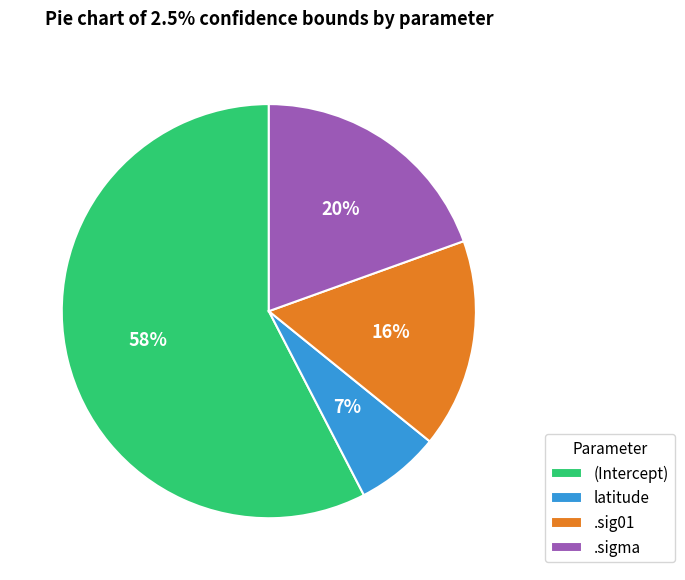

Approximately how many times larger is the value at .sigma compared to (Intercept)?

0.3